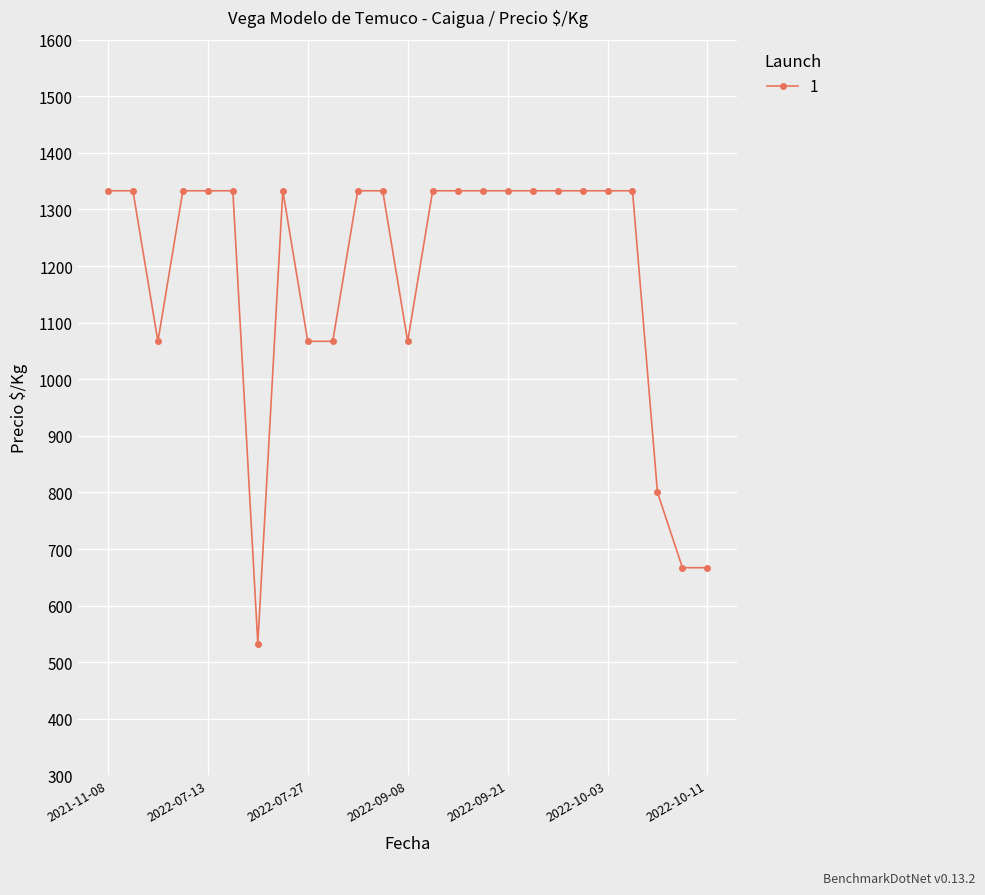

True or false: the data has more than 0 interior local peaks.

True